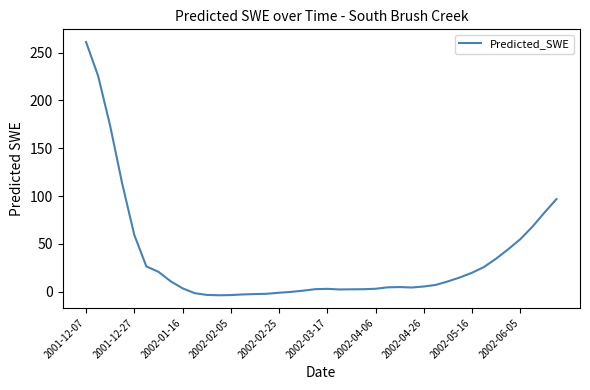

How many distinct data groups are displayed?

1